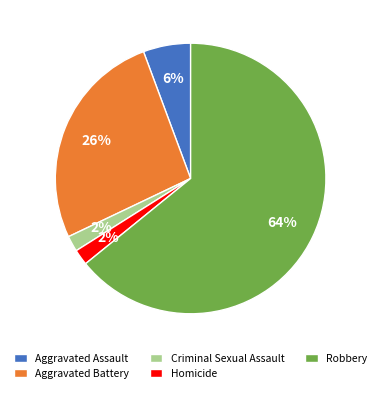

How many segments does this pie chart have?

5